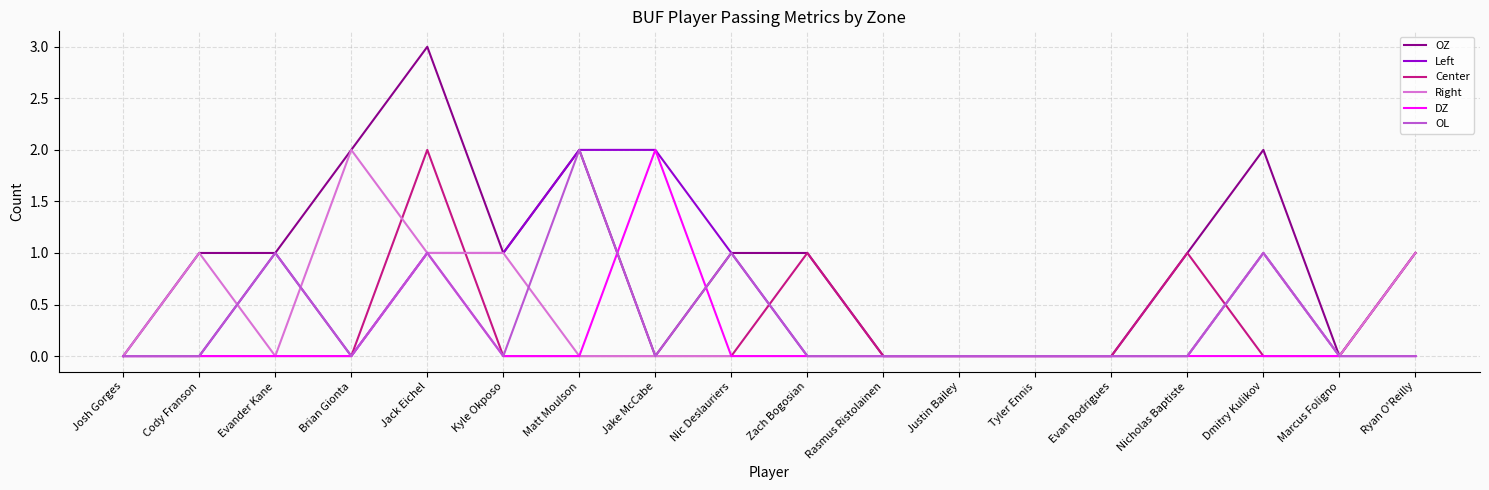

The OZ series shows 2 at Evan Rodrigues. True or false?

False